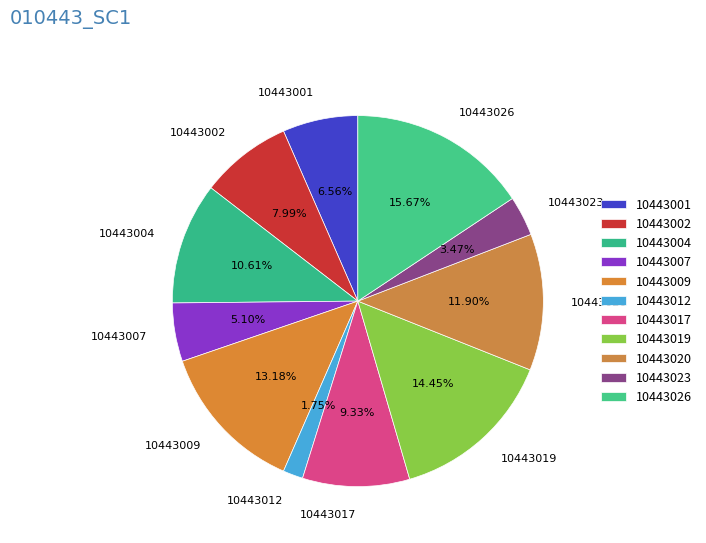

Approximately how many times larger is the value at 10443001 compared to 10443017?

0.7